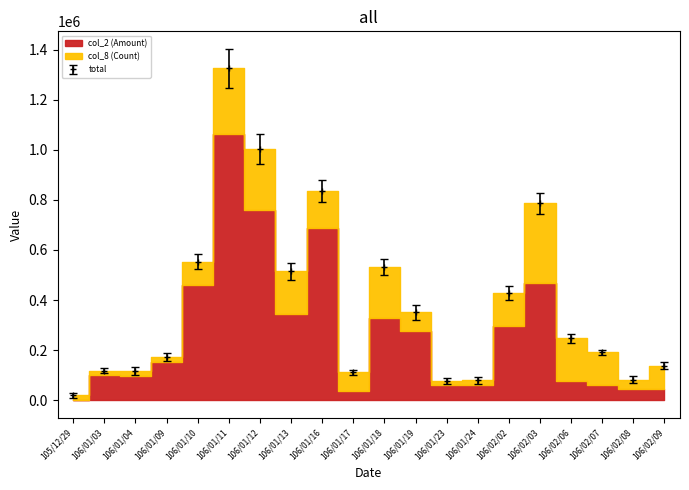

At which label does total reach its peak?

106/01/11